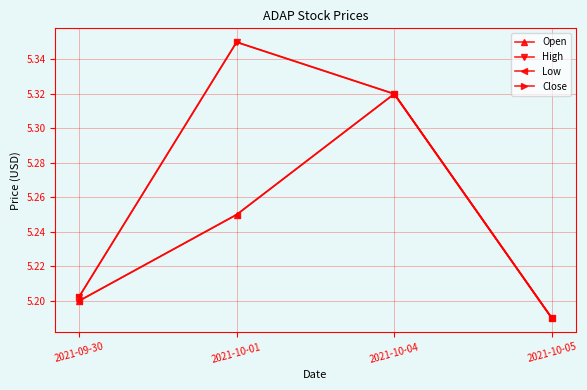

Is the value of Open at 2021-10-01 greater than the value of Close at 2021-10-05?

Yes